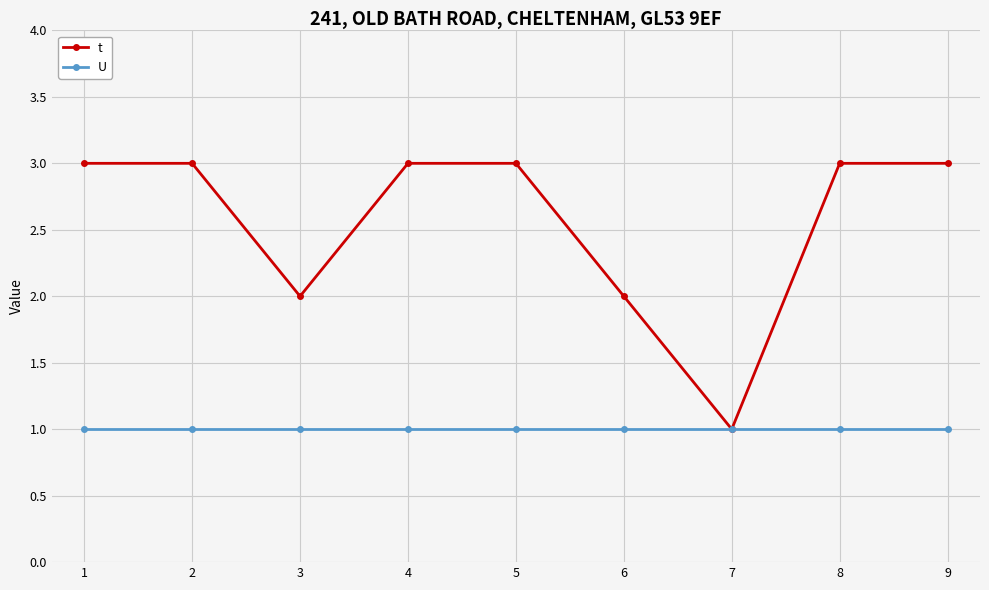

Reading left to right, transcribe all the data shown in this chart.

t: 3	3	2	3	3	2	1	3	3
U: 1	1	1	1	1	1	1	1	1